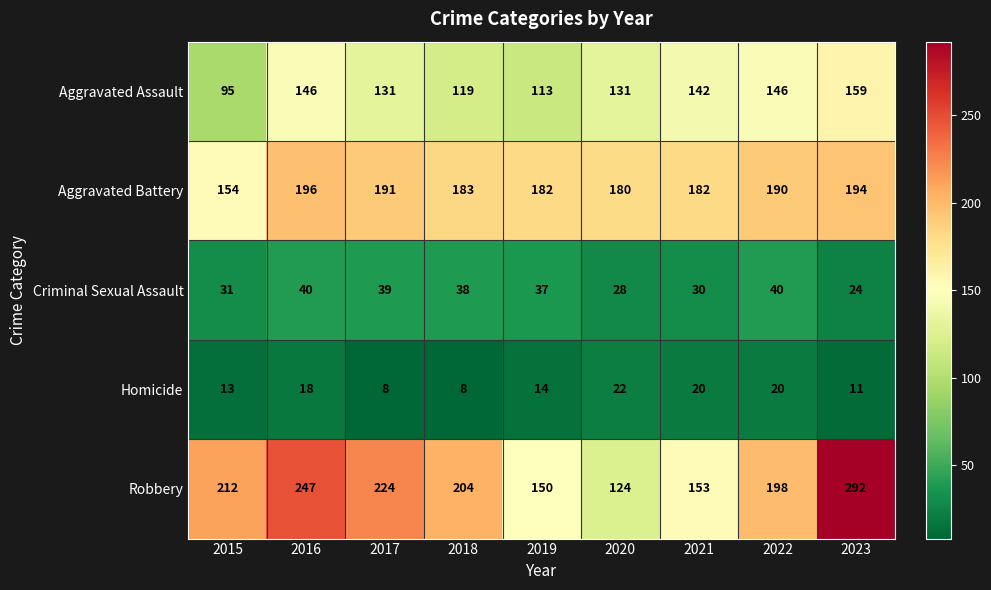

How many data points in Criminal Sexual Assault are less than 37?

4